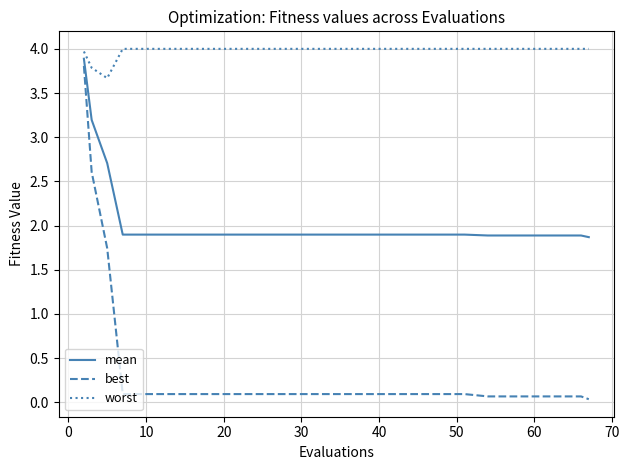

Which series has the widest spread of values?

best